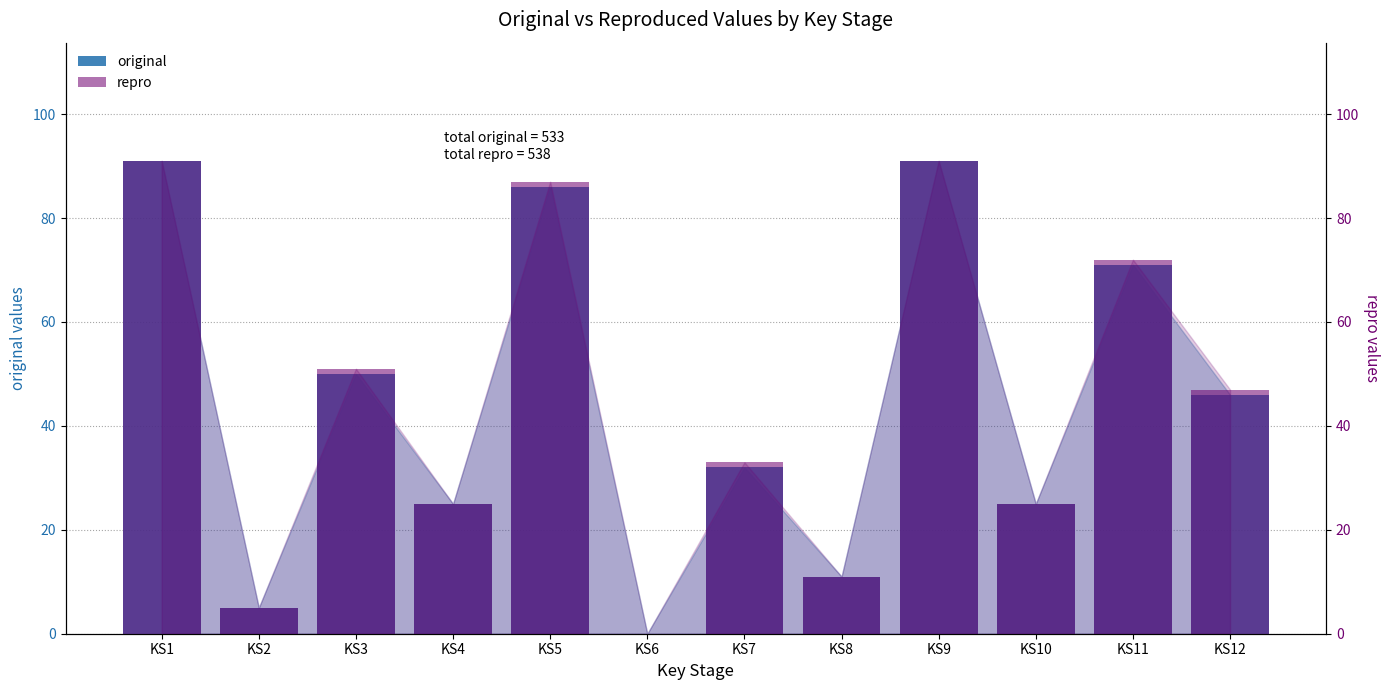

Which label corresponds to the smallest value in the chart?

KS6